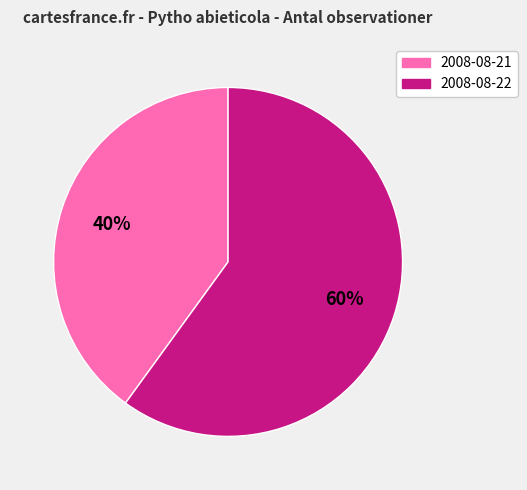

Which slice is the smallest?

2008-08-21